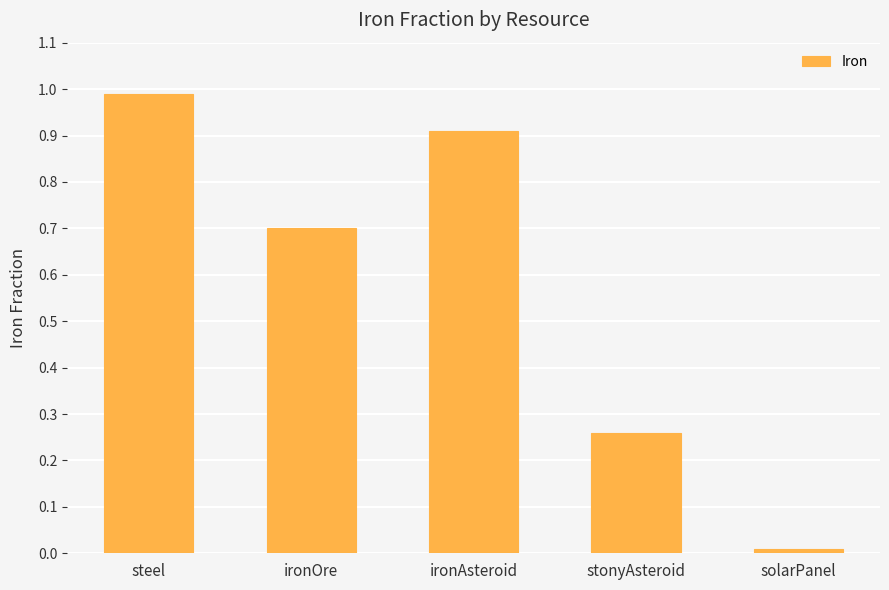

What is the label of the 3rd bar from the right?

ironAsteroid